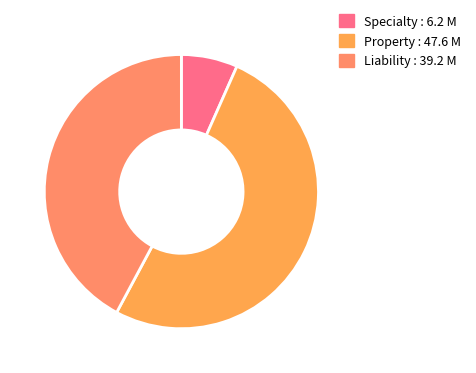

The Property slice represents 51% of the pie. True or false?

True